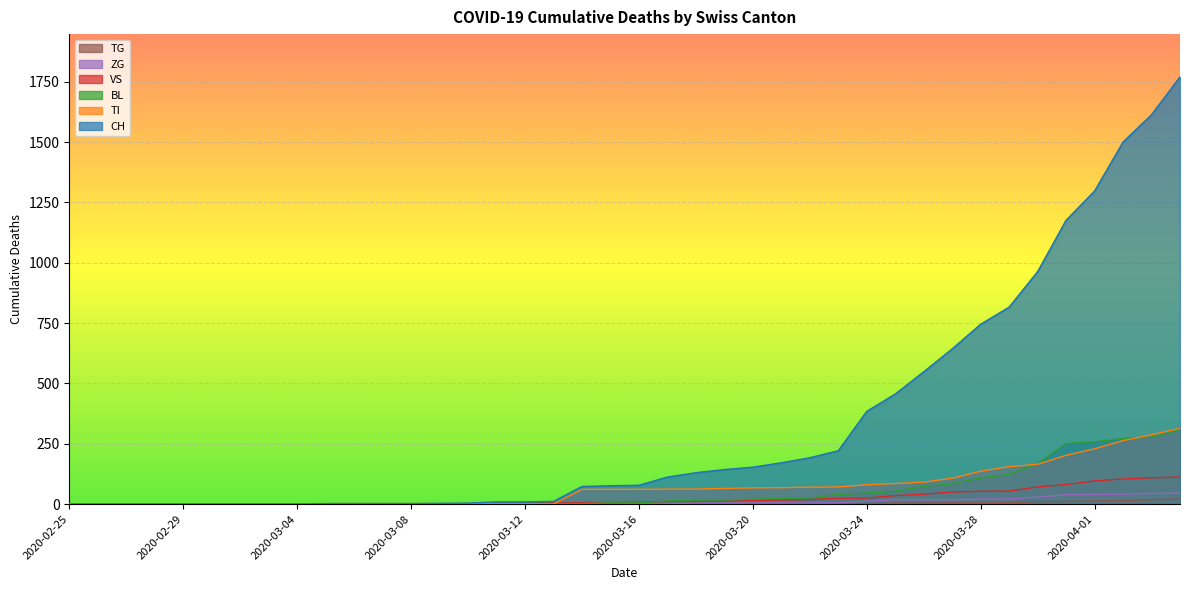

Rank the series at 2020-03-01 from lowest to highest value.

CH, TI, BL, VS, ZG, TG